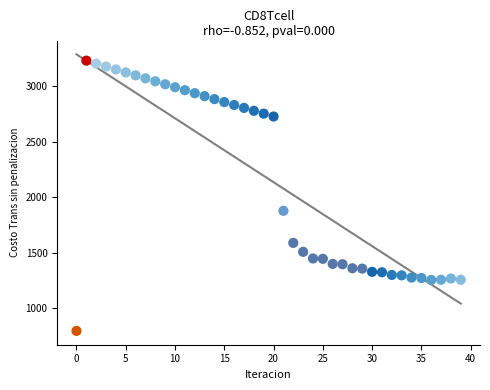

What is the range of Y values (max minus min)?

2430.9